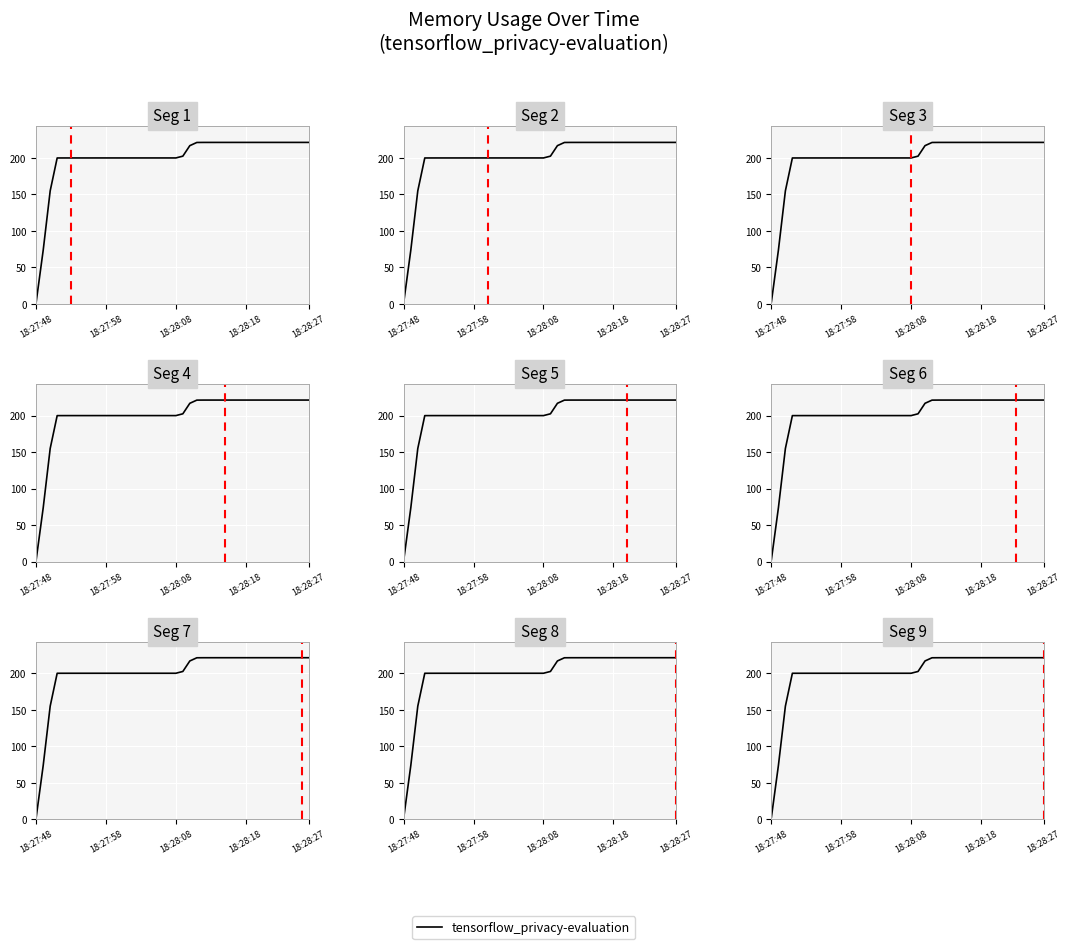

What is the greatest value displayed?

221.4